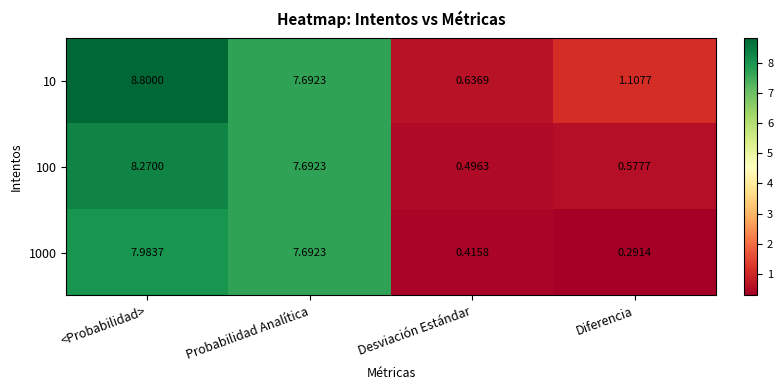

Is the value of 1000 at Diferencia greater than the value of 10 at Diferencia?

No